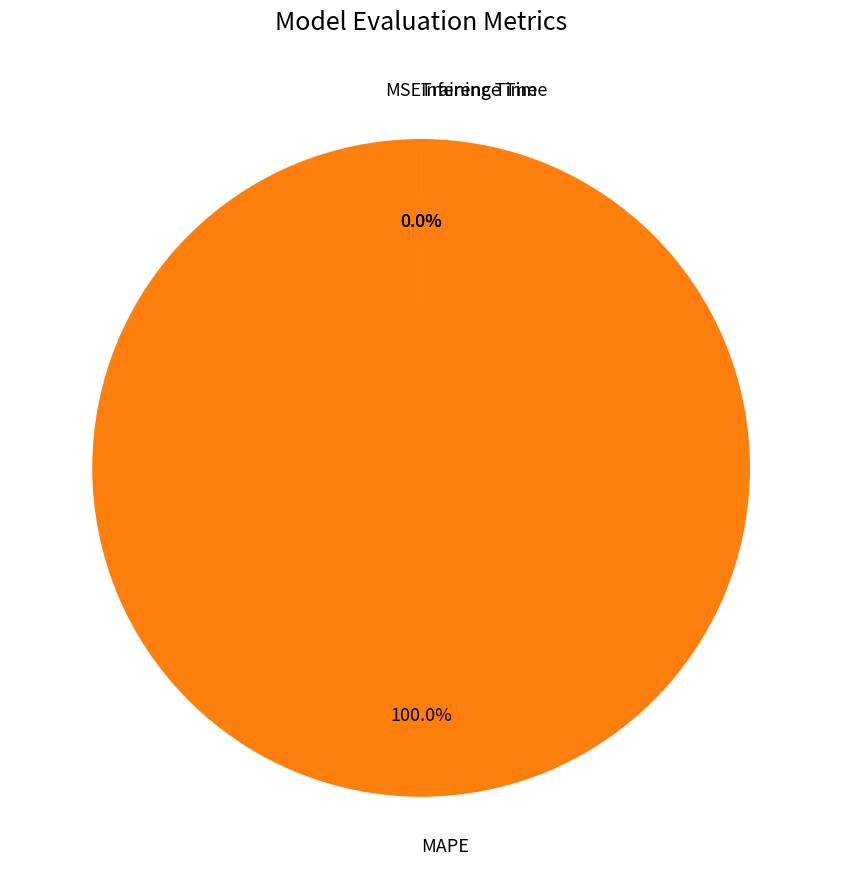

How many slices are in this pie chart?

4